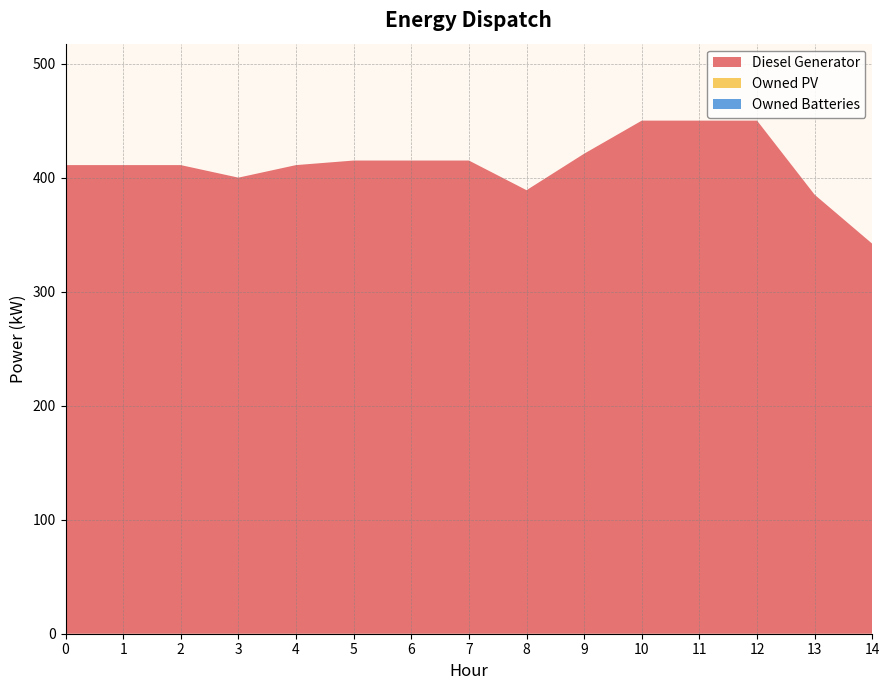

Reading right to left, transcribe all the data shown in this chart.

Diesel Generator: 342	385	450	450	450	421	389	415	415	415	411	400	411	411	411
Owned PV: 0	0	0	0	0	0	0	0	0	0	0	0	0	0	0
Owned Batteries: 0	0	0	0	0	0	0	0	0	0	0	0	0	0	0